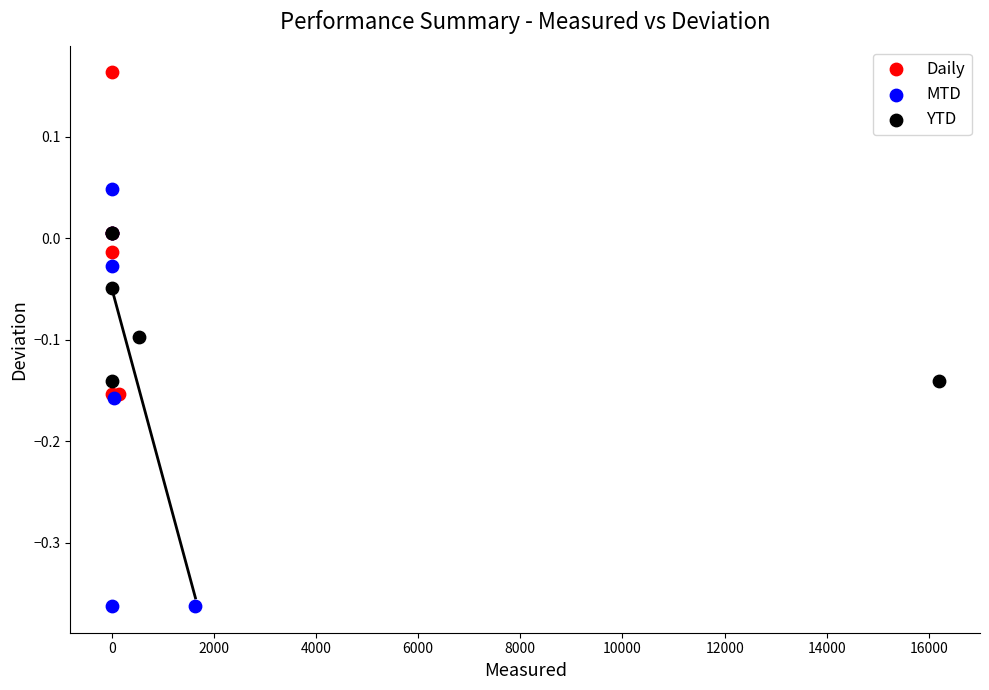

Which series contains the highest Y value?

Daily